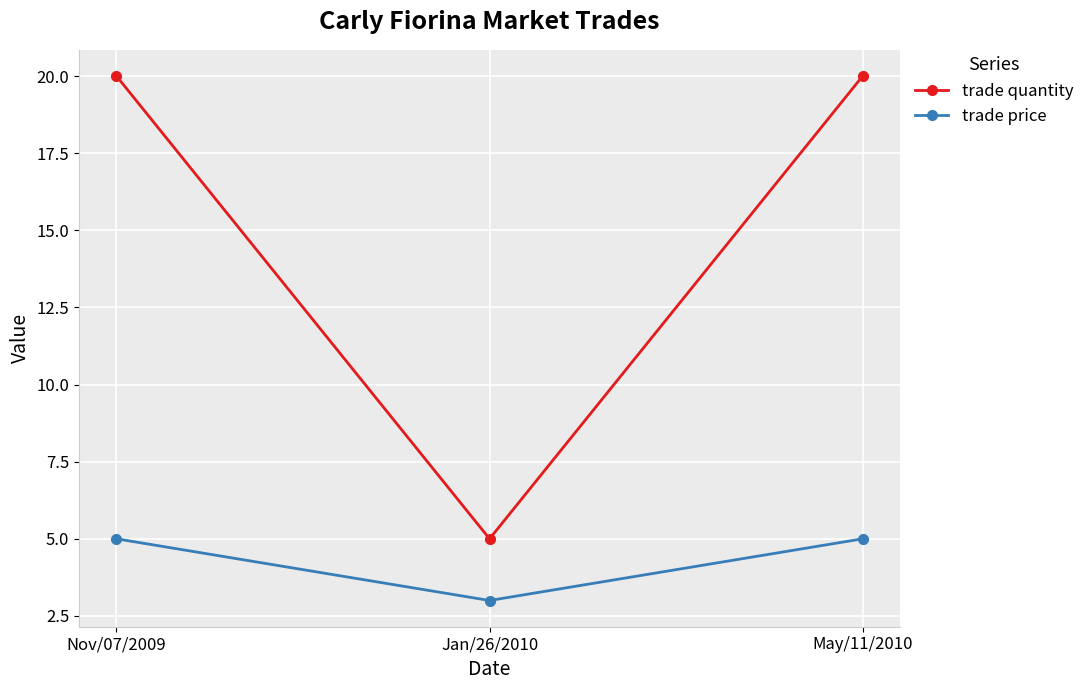

What is the value of the trade quantity point at the 1st from the left?

20